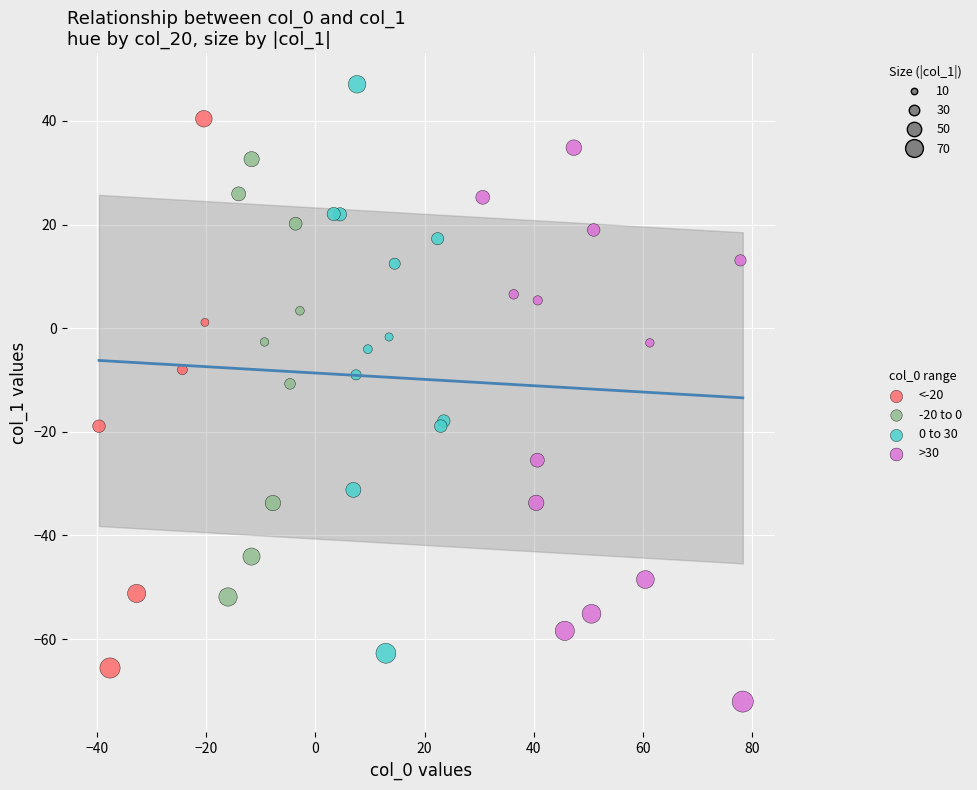

Which series contains the lowest Y value?

>30